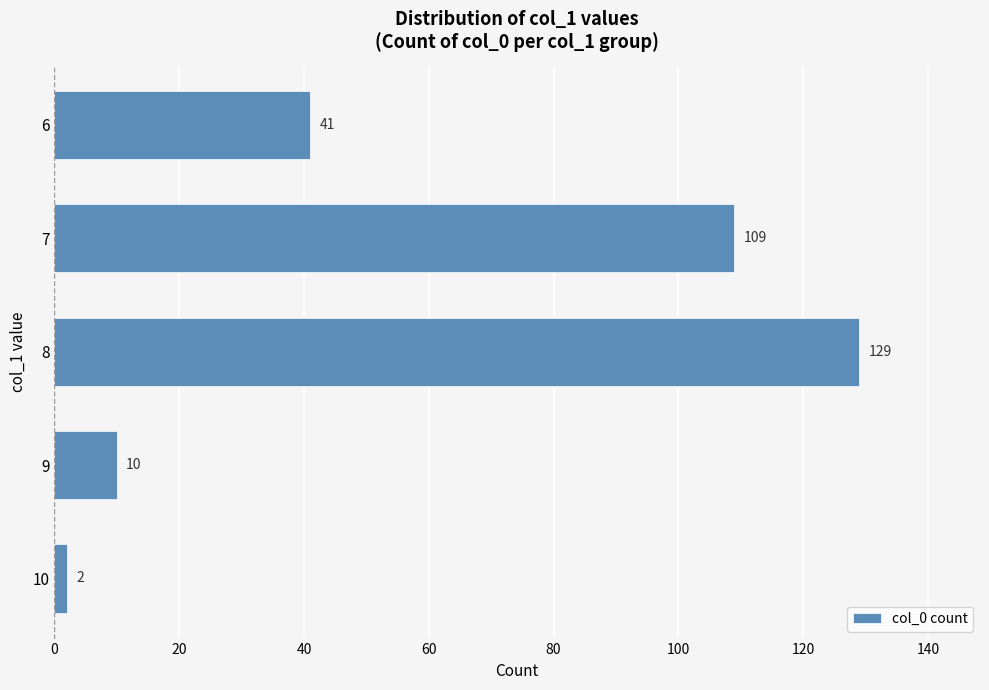

True or false: the data shows 41 at 6.

True